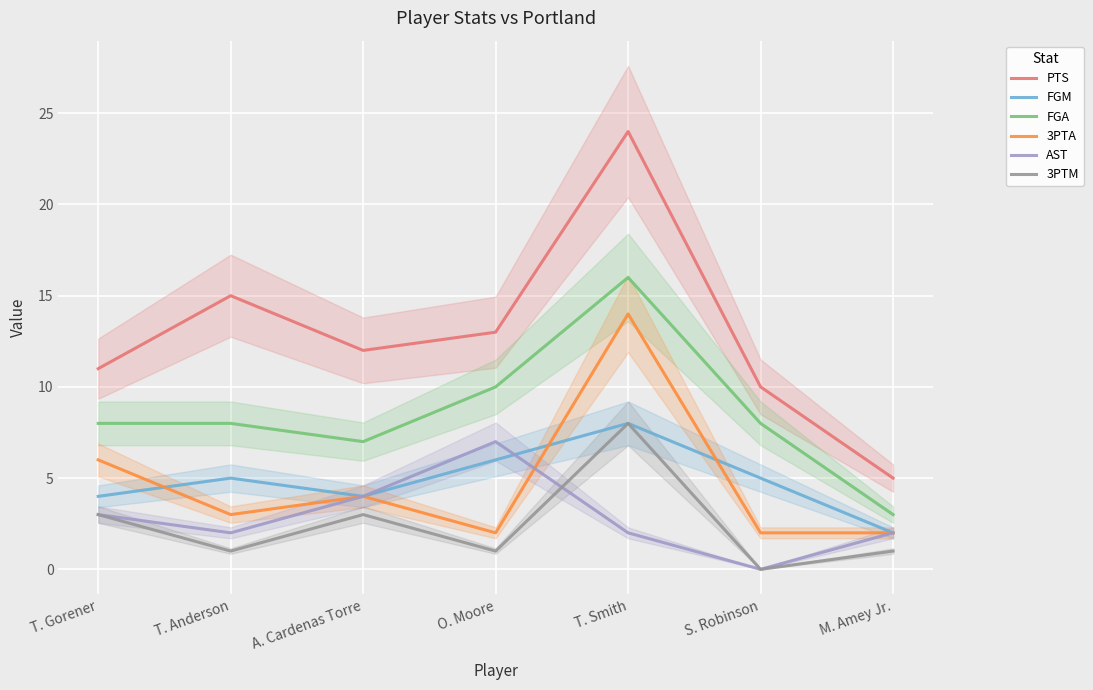

What position from the right is T. Smith?

3